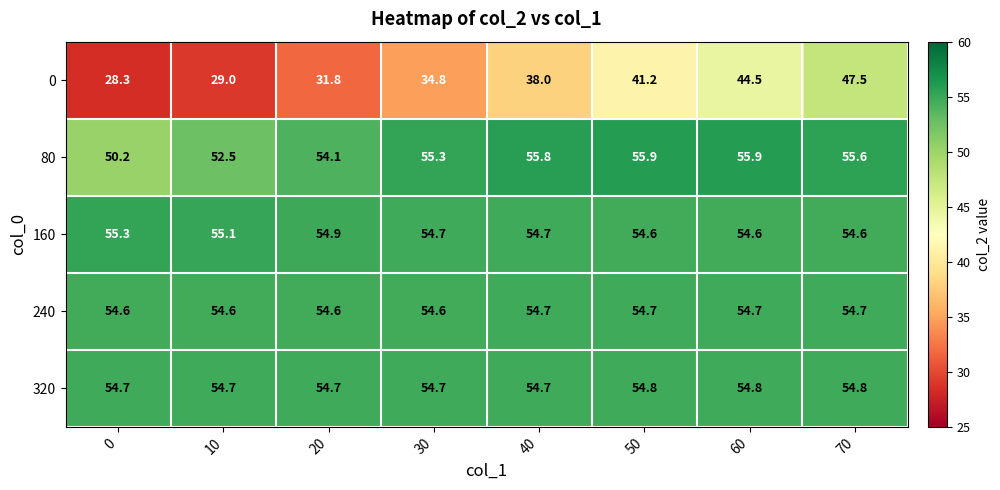

Which series has the largest total across all categories?

160